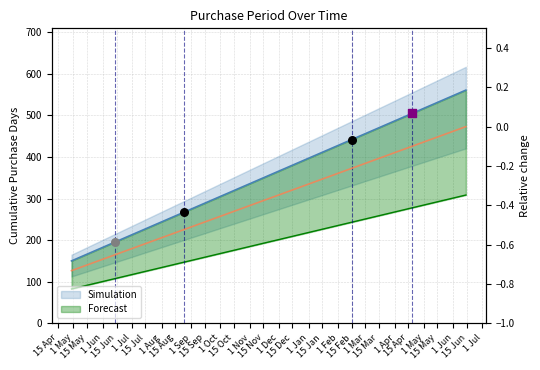

Which has a higher value, 15 May or 1 Jul?

1 Jul